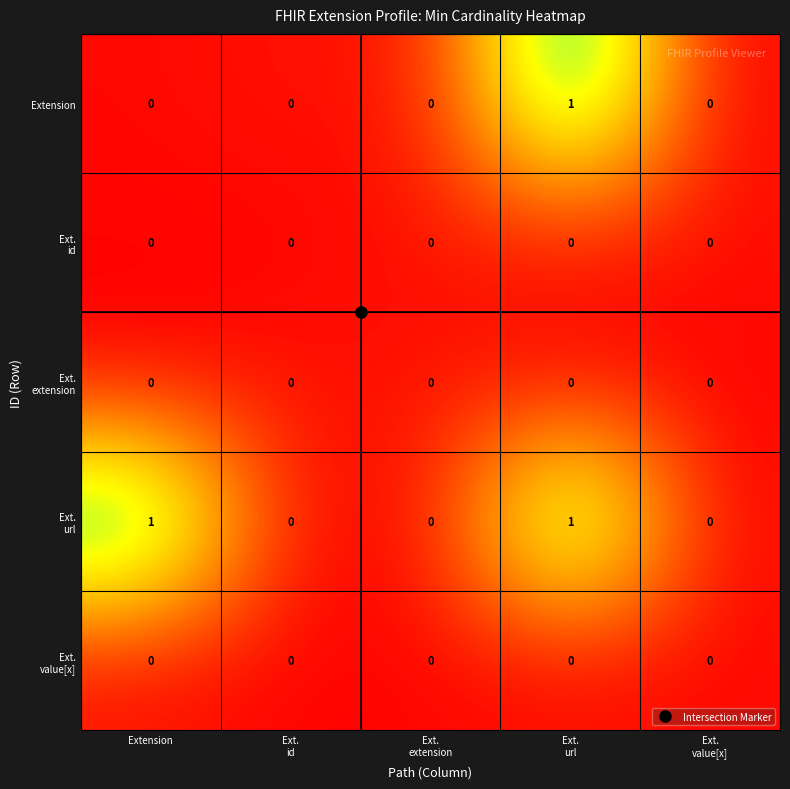

How many categories are shown in the chart?

5